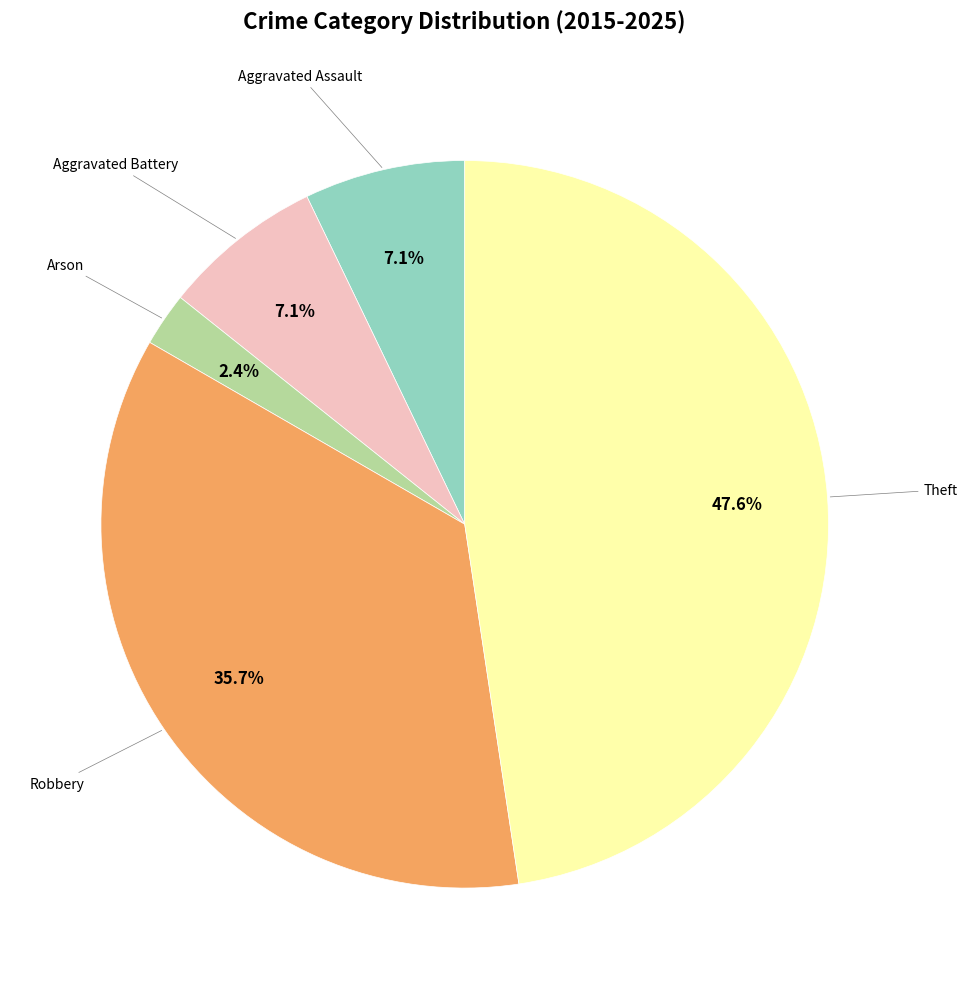

Is there any slice that represents more than half of the pie?

No